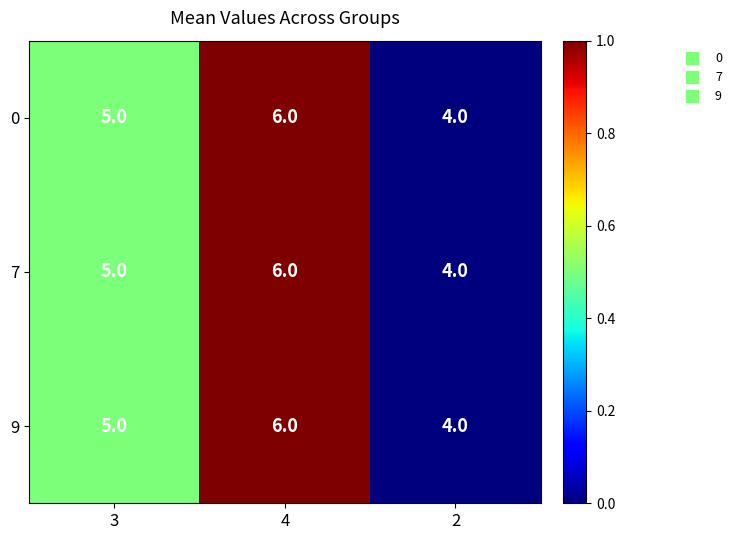

What is the average value of the 9 series?

5